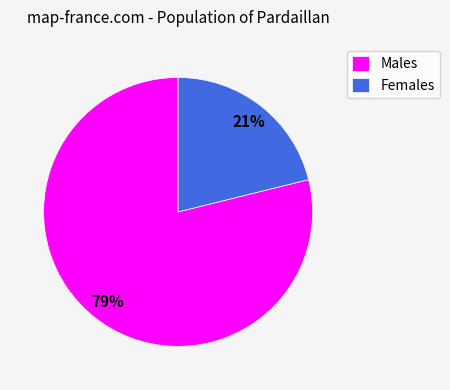

Count the number of slices in the pie.

2